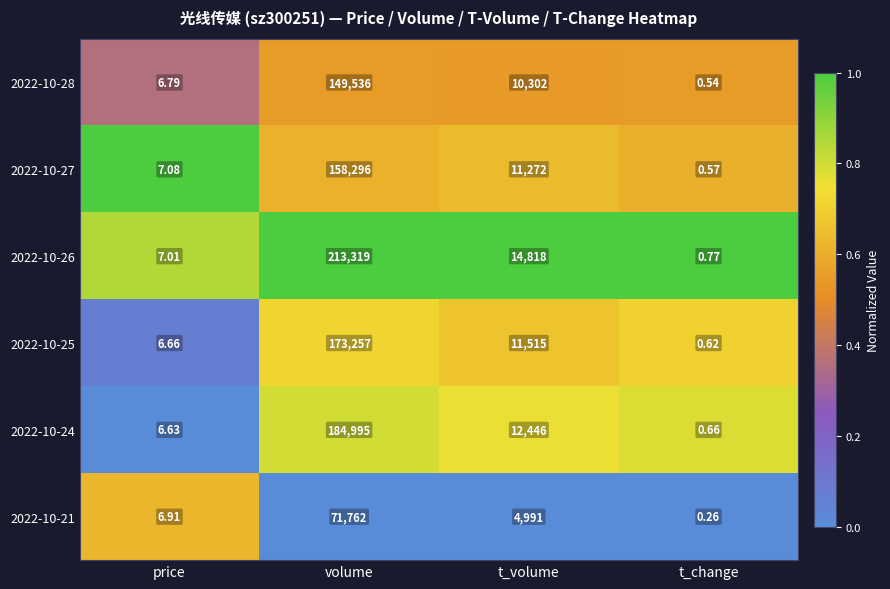

What is the difference between the highest and lowest values at t_volume?

9827.0